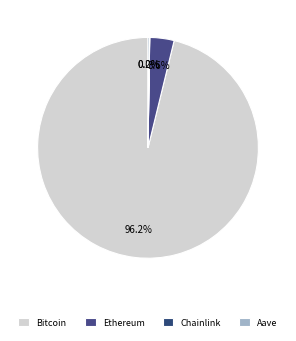

What is the total percentage of Bitcoin and Aave?

96.4%